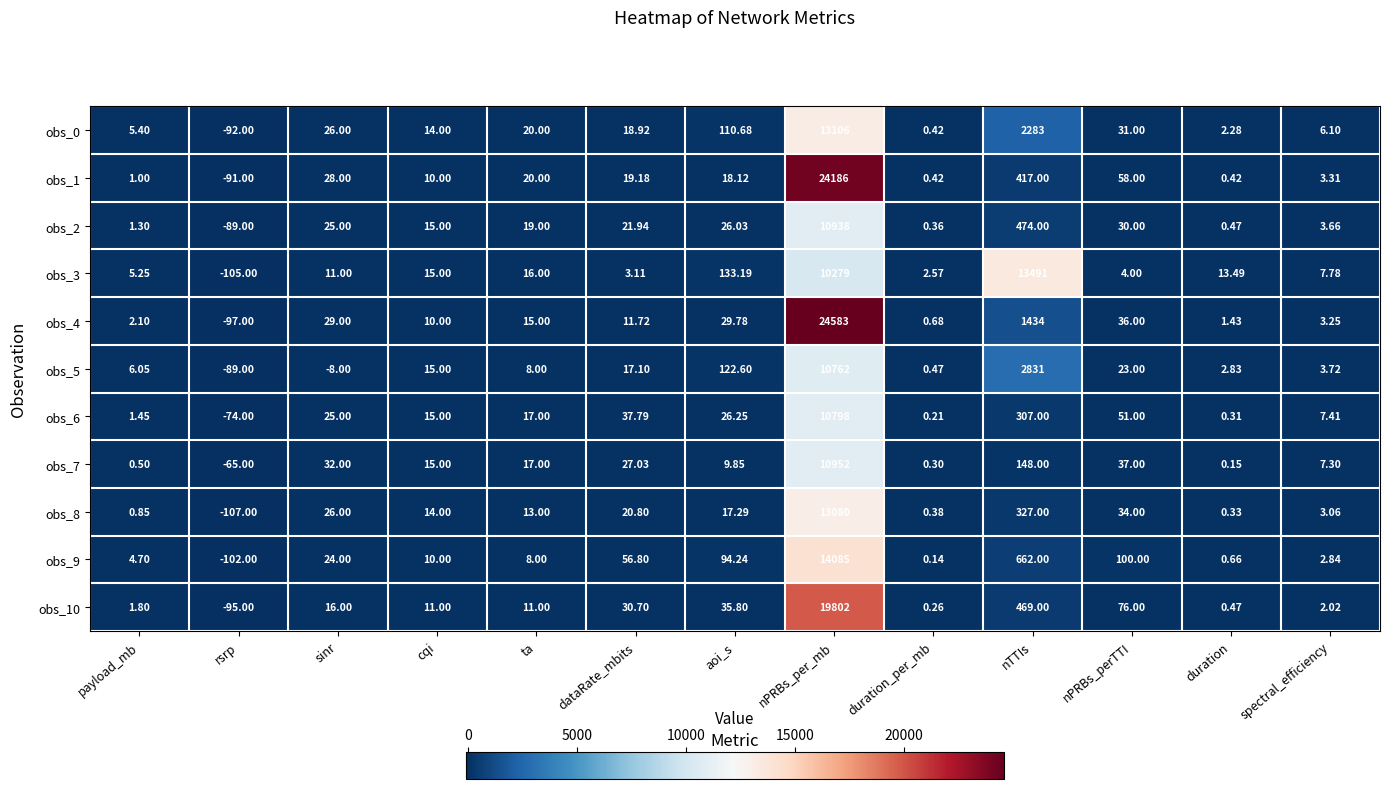

At how many categories does at least one series exceed 619?

2